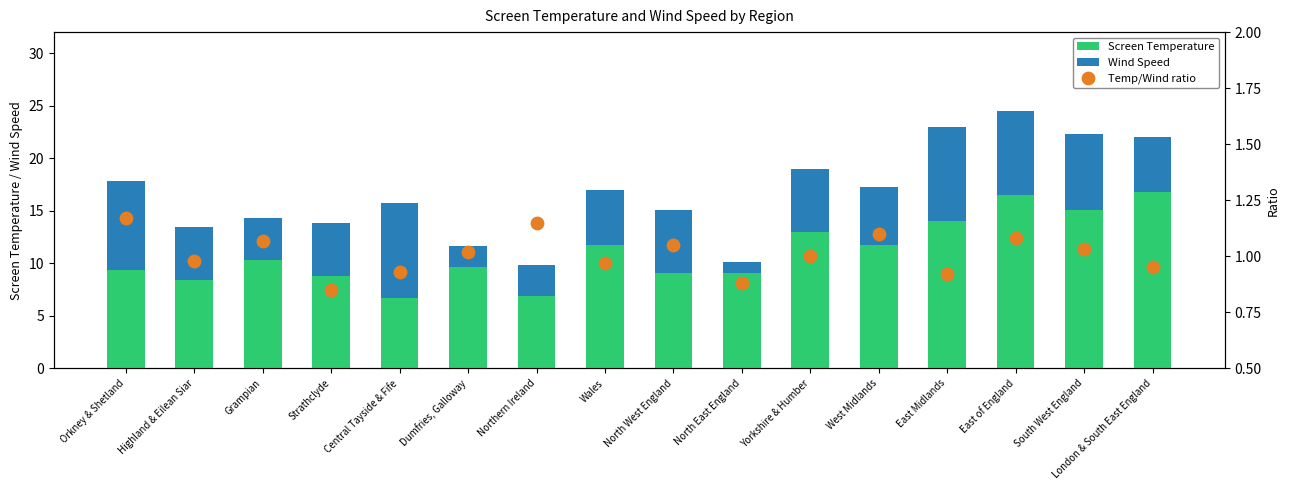

What are all the series names shown in the legend?

Screen Temperature, Wind Speed, Temp/Wind ratio